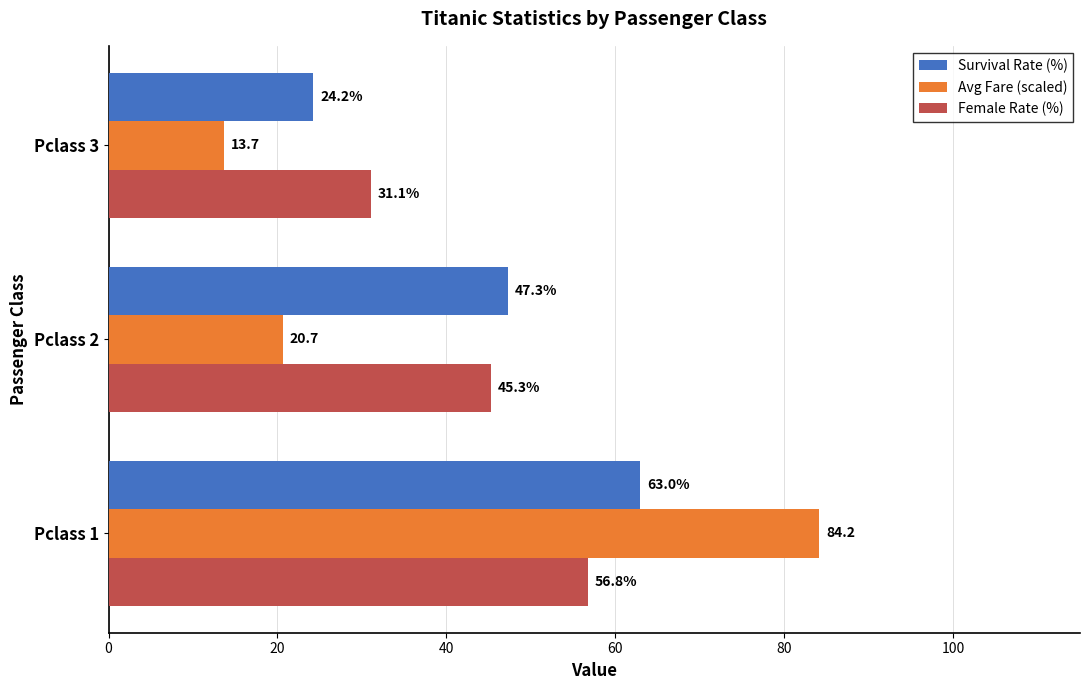

Is it true that Survival Rate (%) equals 9.5 at Pclass 3?

False